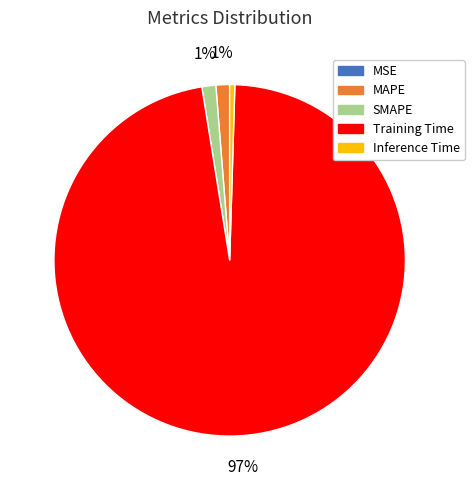

What percentage is the SMAPE slice, to the nearest percent?

1%